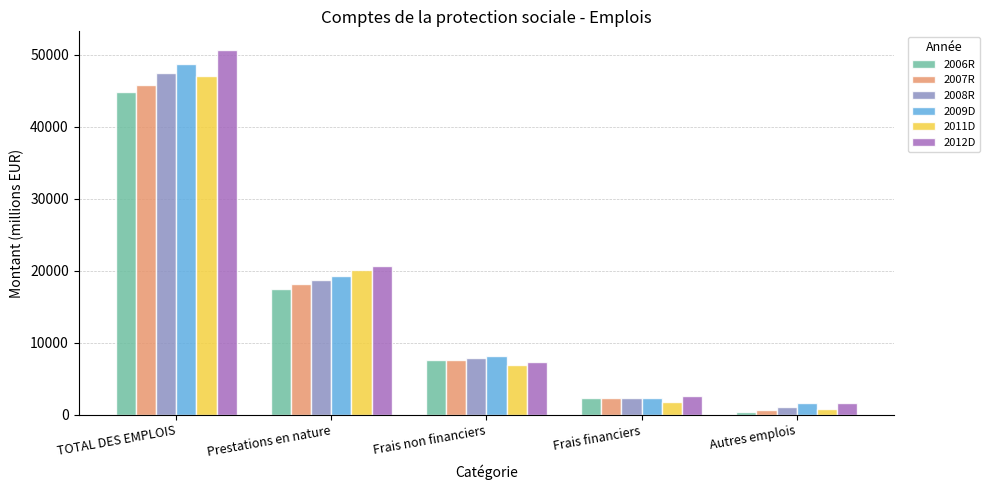

At which category is the sum across all series the highest?

TOTAL DES EMPLOIS